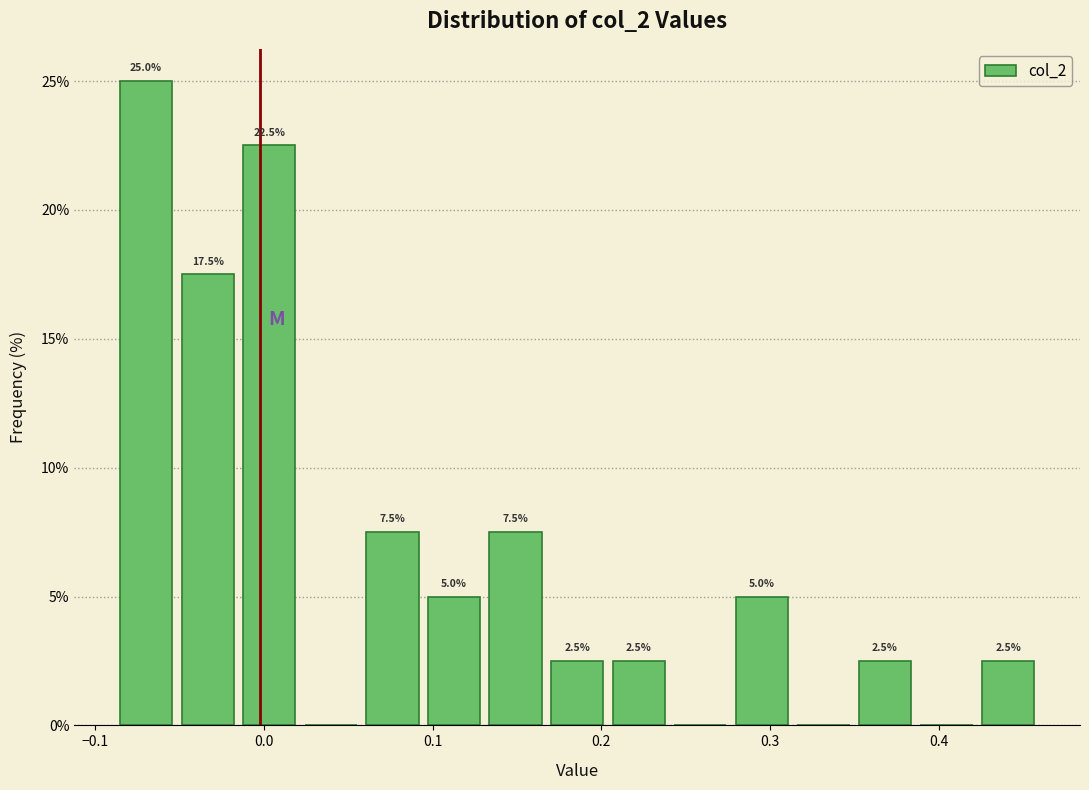

Around what value on the x-axis is the tallest bar? Give the approximate position of its centre, as read against the axis.

-0.07